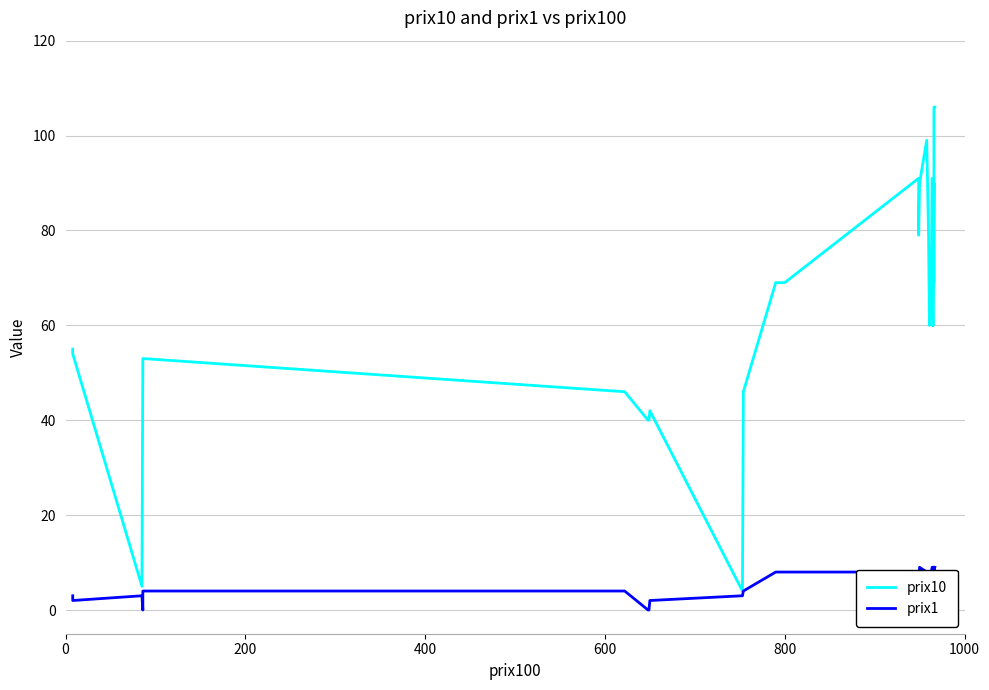

True or false: prix1 and prix10 intersect in this chart.

False